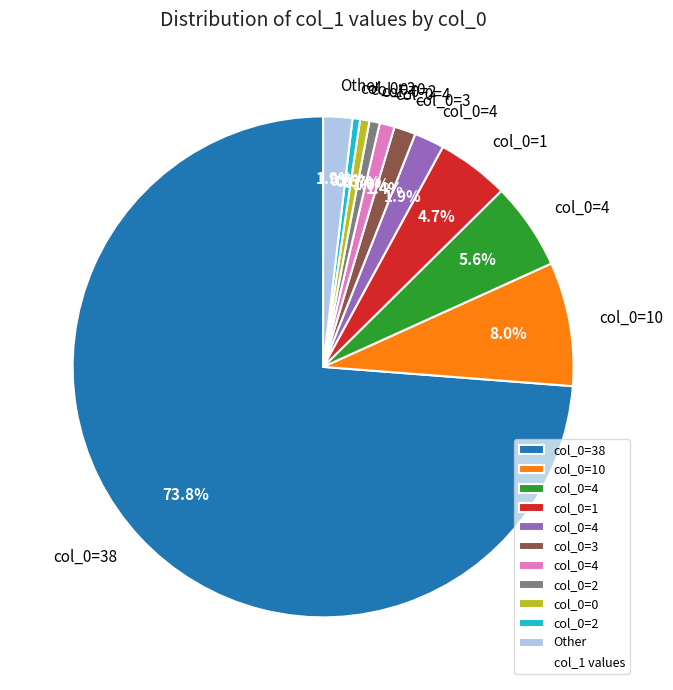

Does any single category account for the majority?

Yes